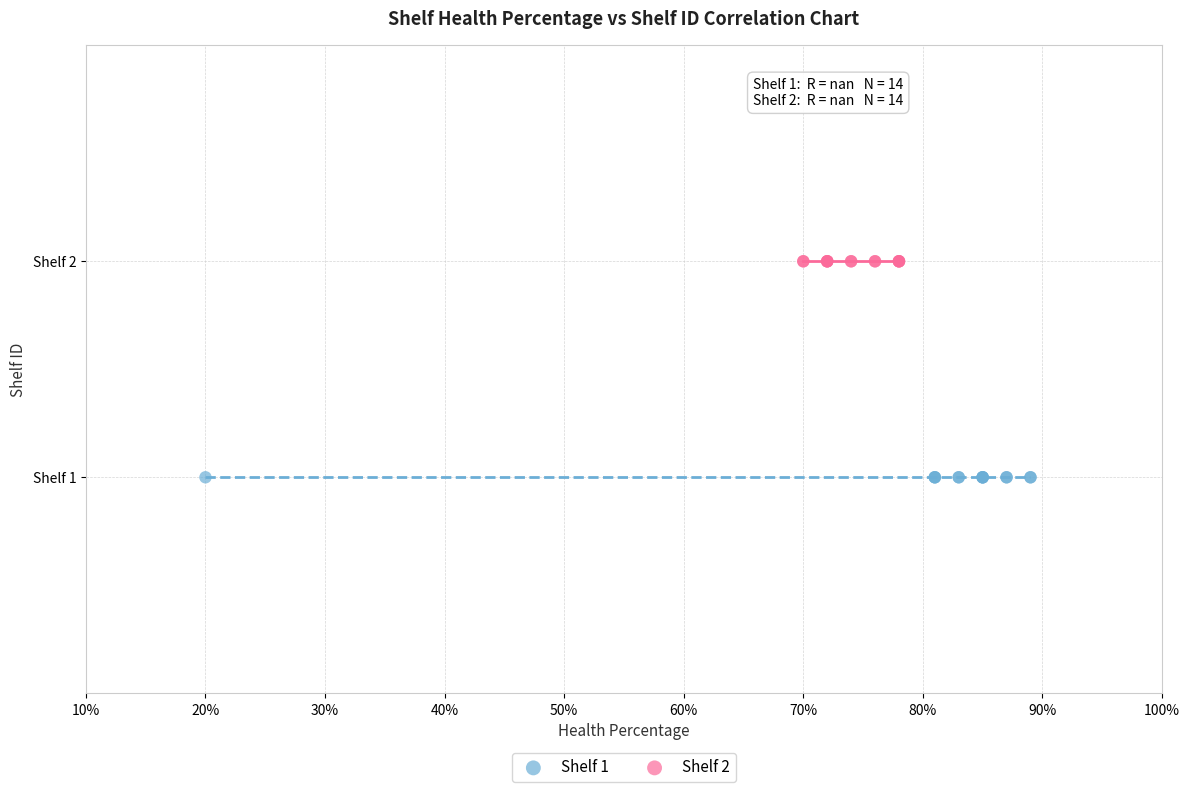

What are all the series names shown in the legend?

Shelf 1, Shelf 2